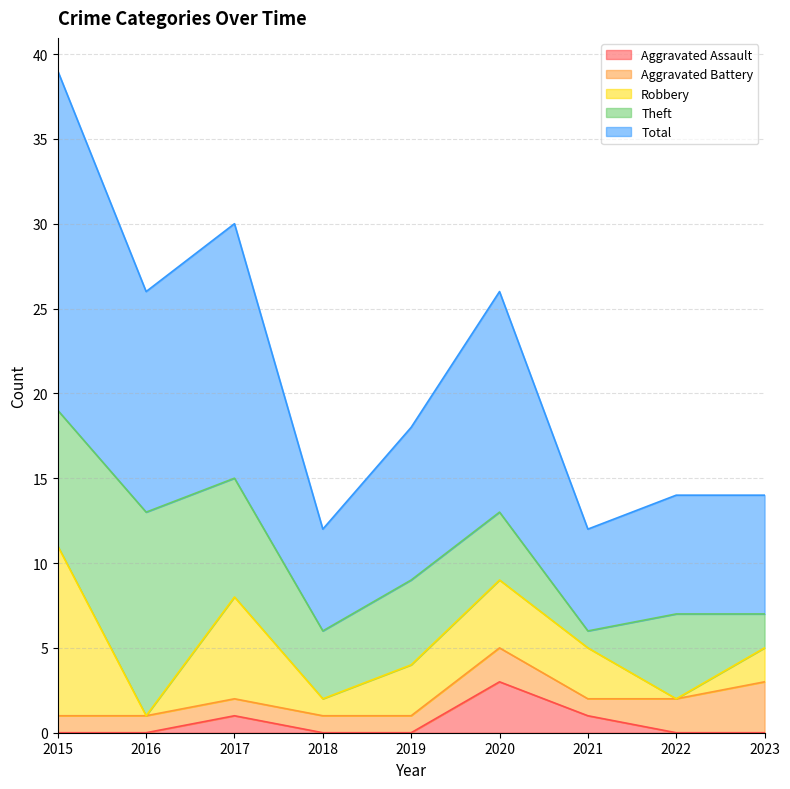

What is the difference between the maximum and minimum values in the Aggravated Assault series?

3